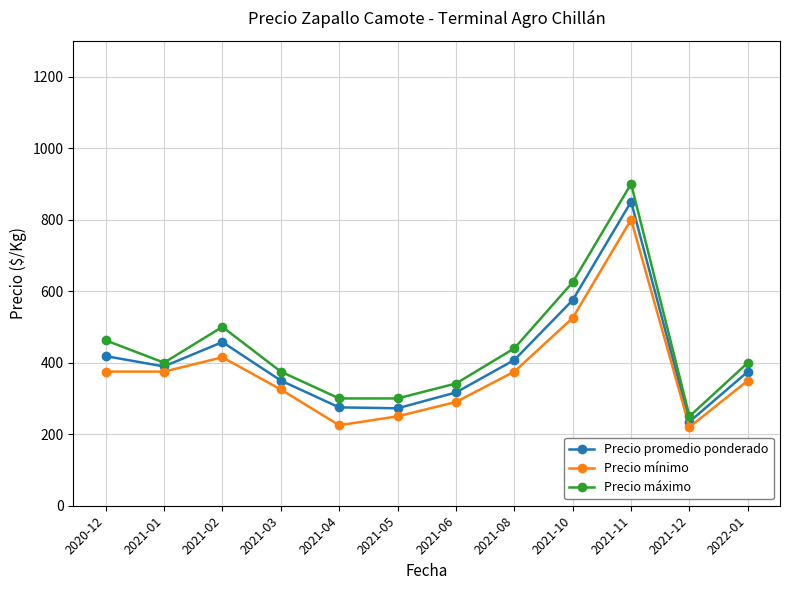

Rank the series at 2022-01 from highest to lowest value.

Precio máximo, Precio promedio ponderado, Precio mínimo